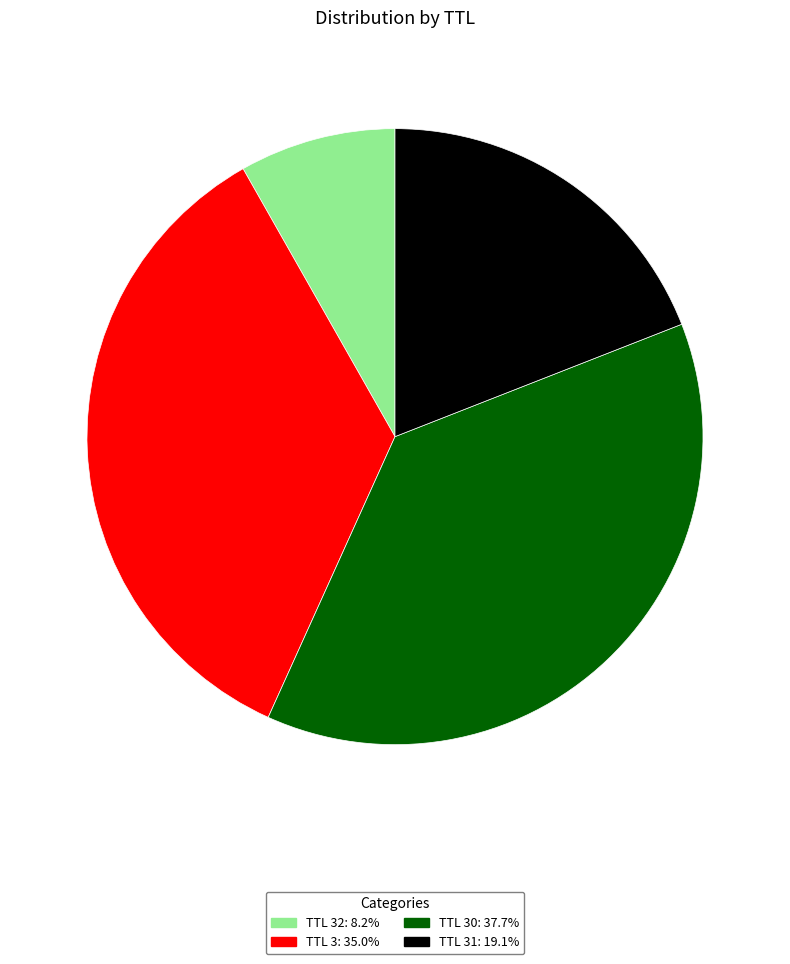

Is there any slice that represents more than half of the pie?

No